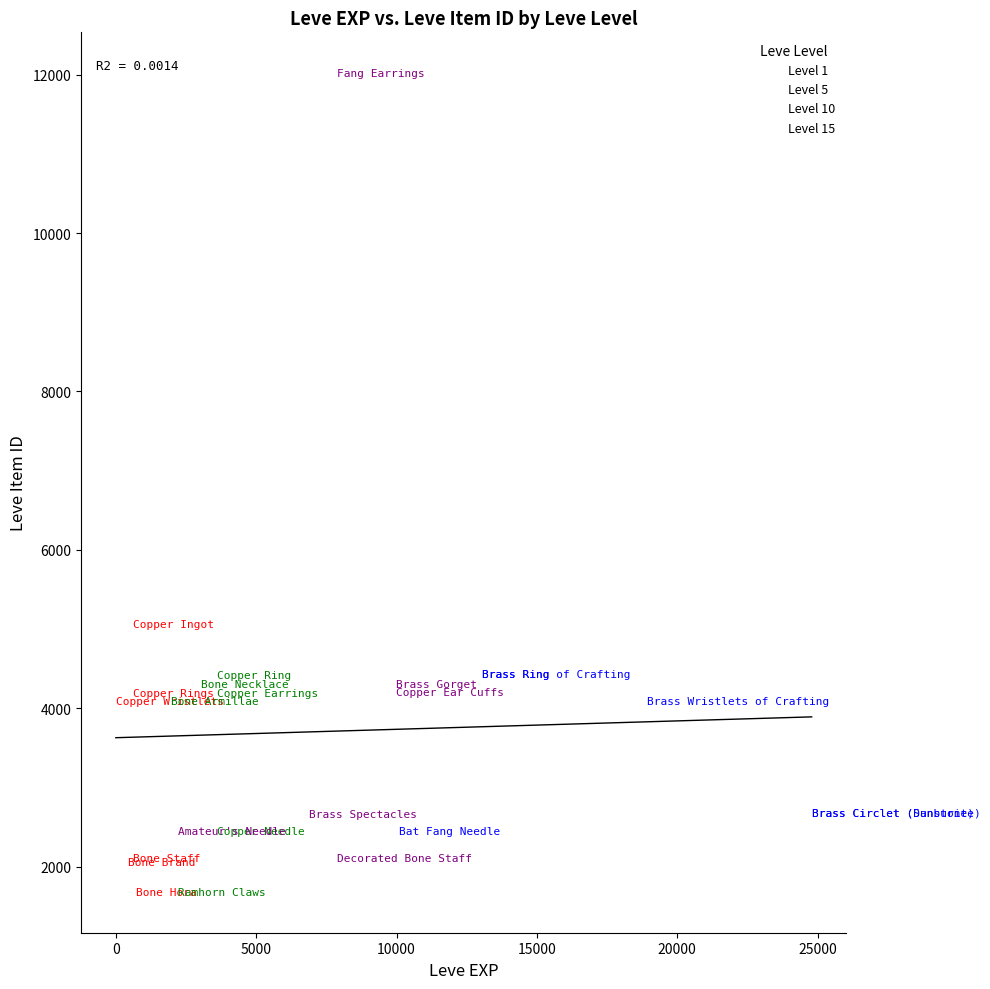

Which series has the widest spread of Y values?

Level 10